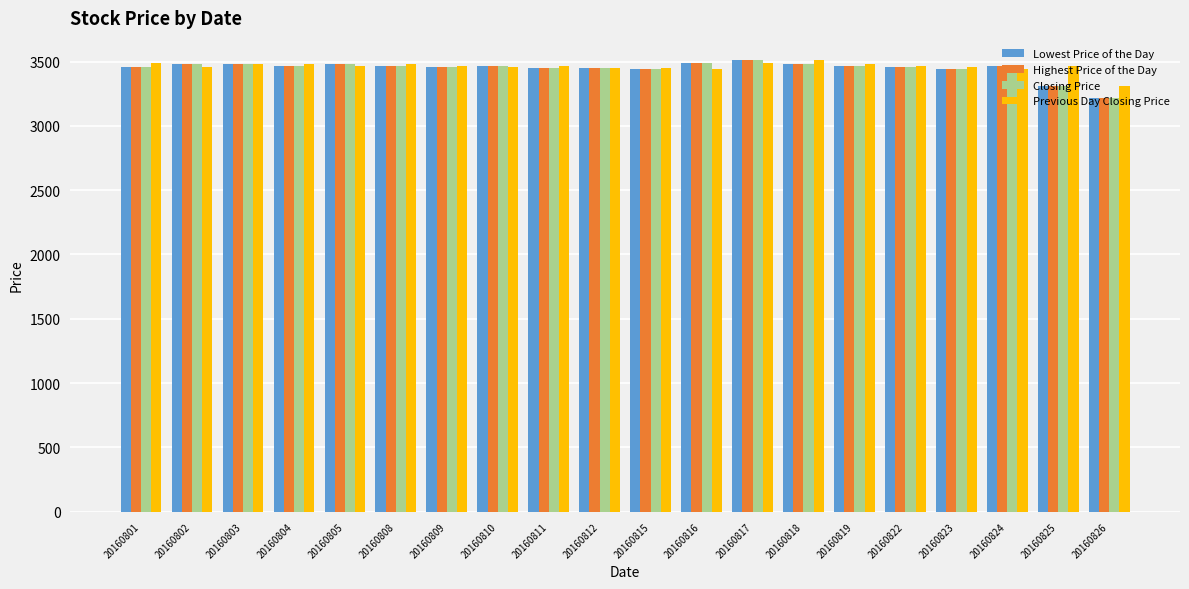

How many data points in Previous Day Closing Price are above 3463?

10